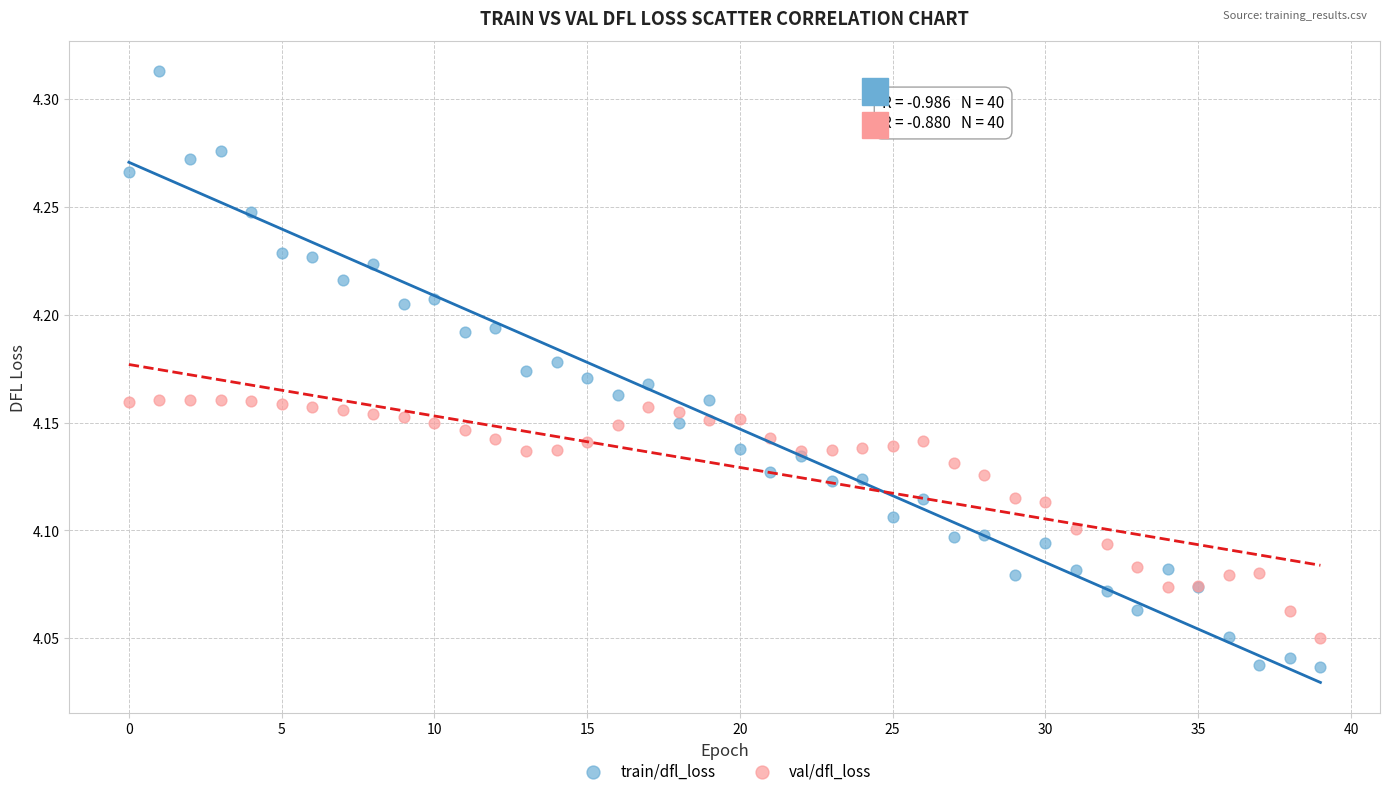

Which series reaches the maximum Y coordinate?

train/dfl_loss